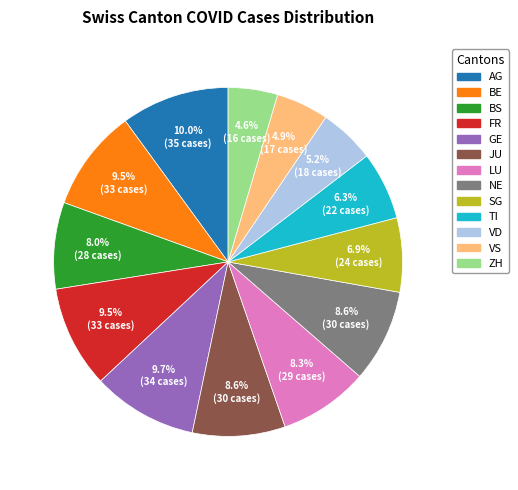

To the nearest percent, what is the difference between the largest and smallest slice percentages?

5%